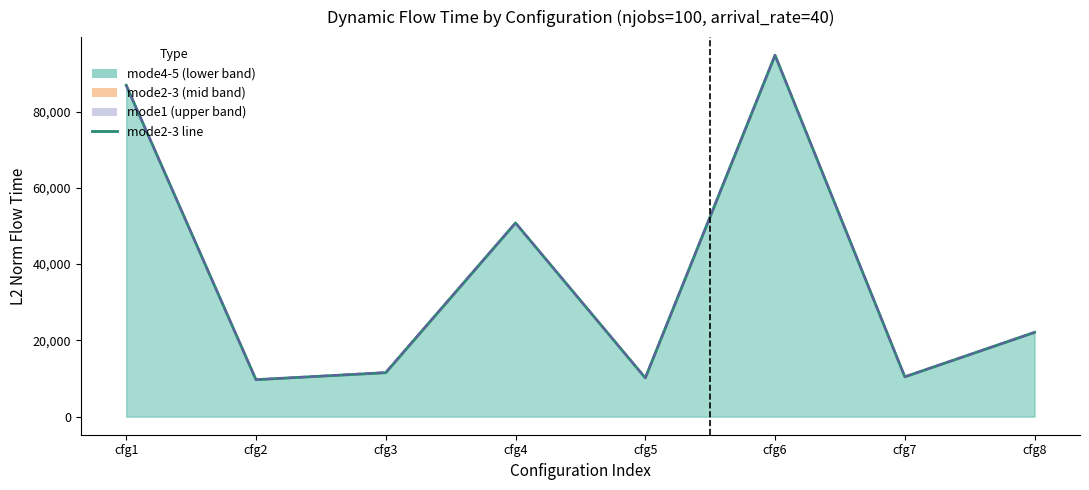

At which category does the chart reach its minimum across all series?

cfg2